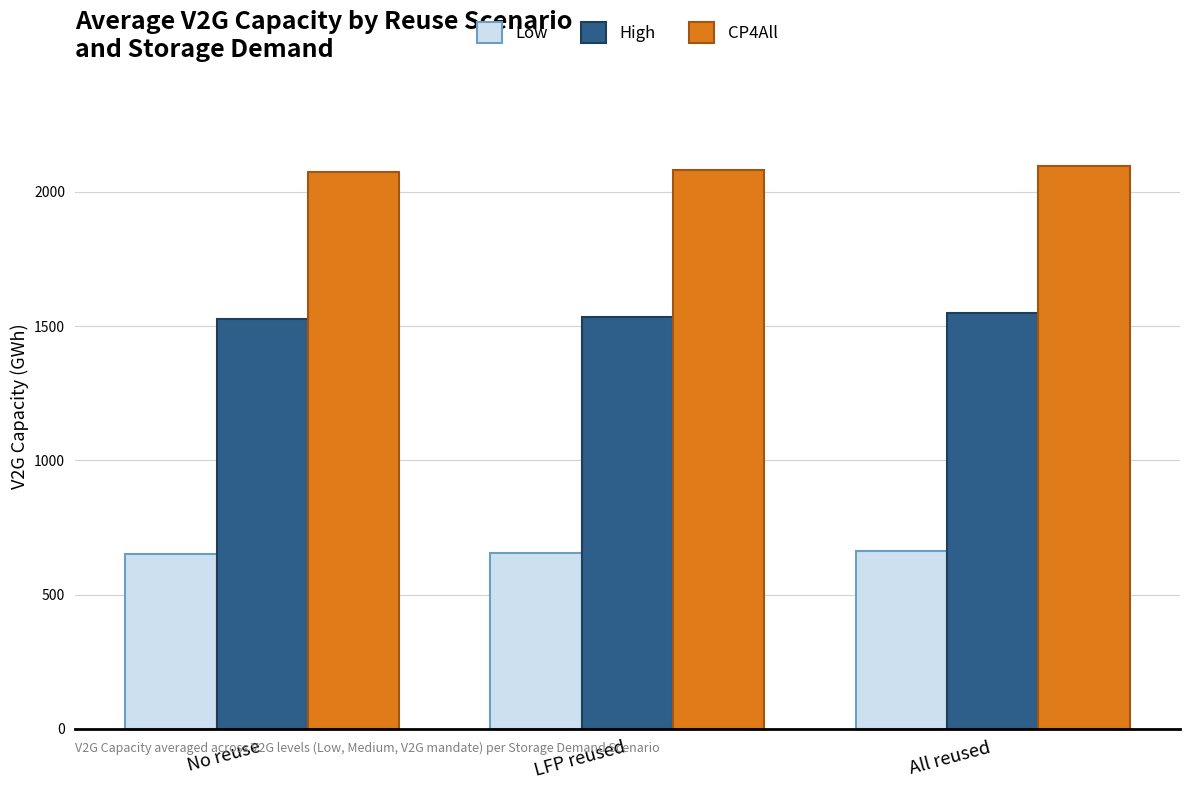

How many data points does each series have?

3